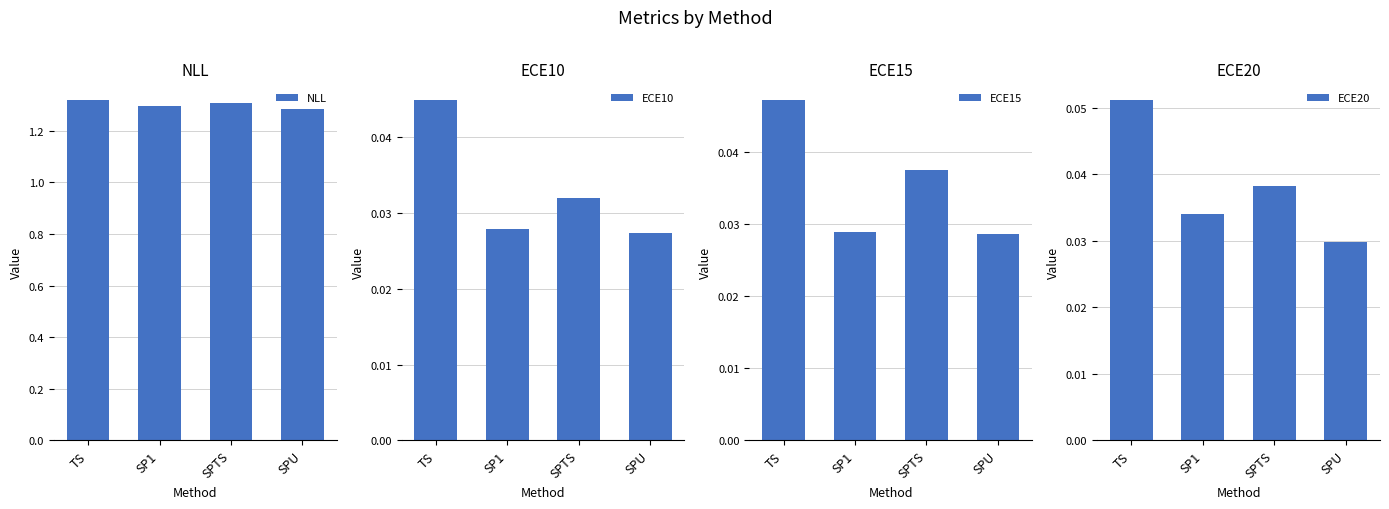

Is it true that ECE20 equals 0.0 at SPTS?

True